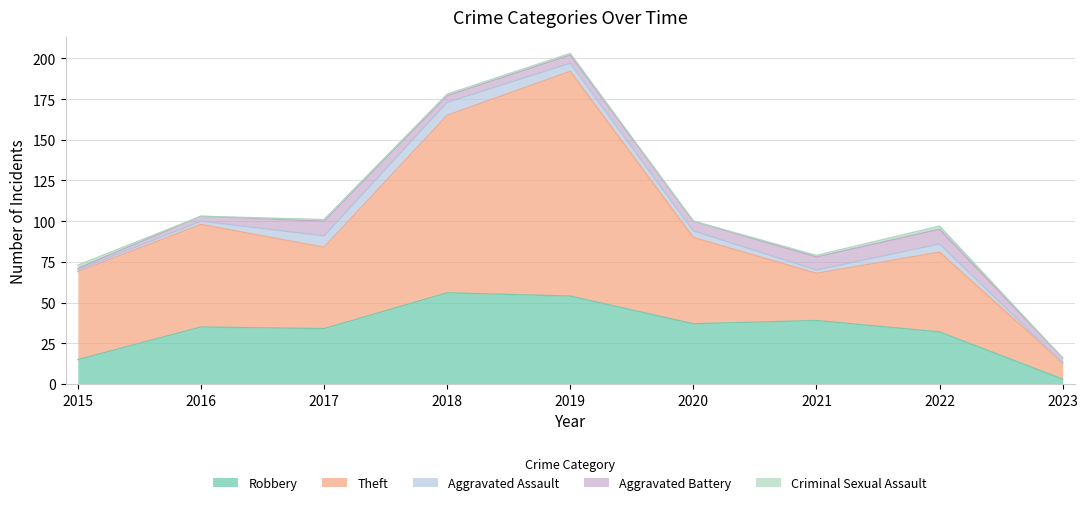

Is it true that Aggravated Battery equals 6 at 2020?

True